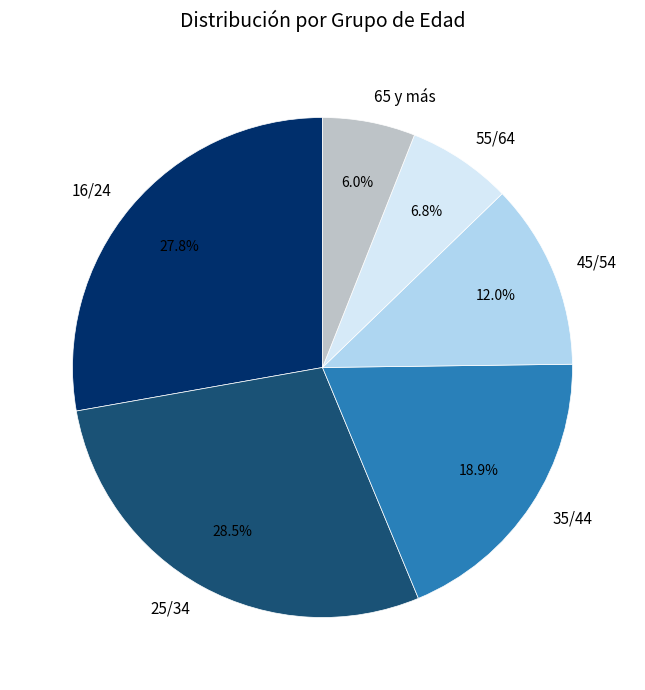

Count the number of slices in the pie.

6